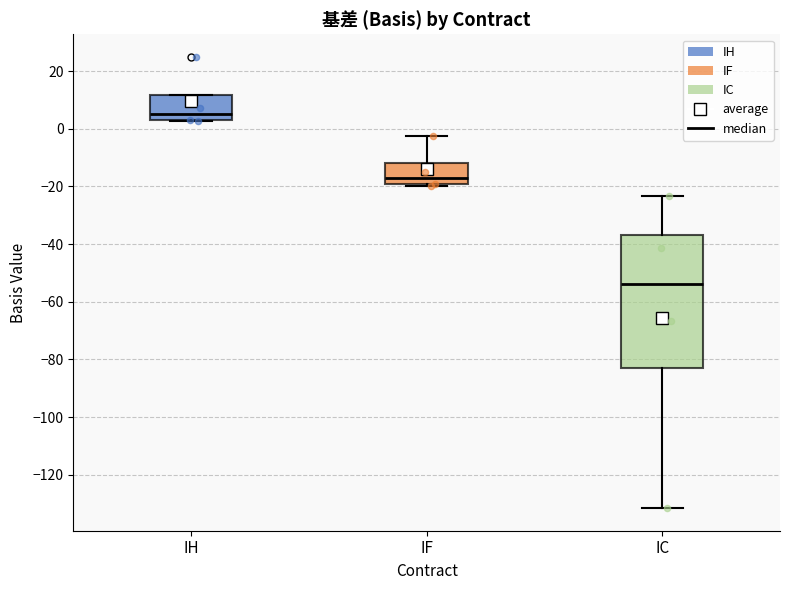

Which box is the tallest, from its lower edge to its upper edge?

IC